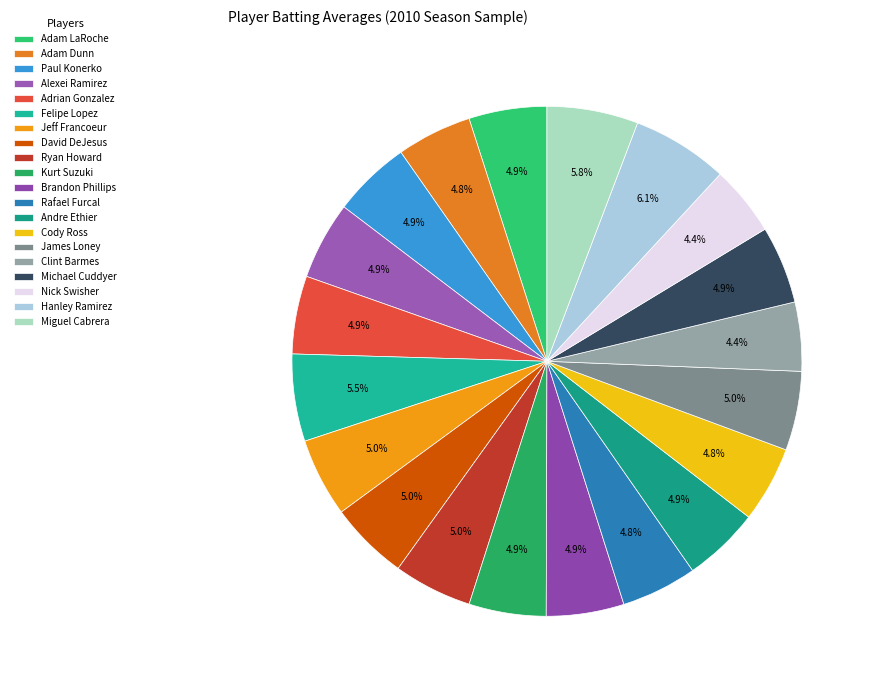

Does Andre Ethier account for over 50% of the chart?

No